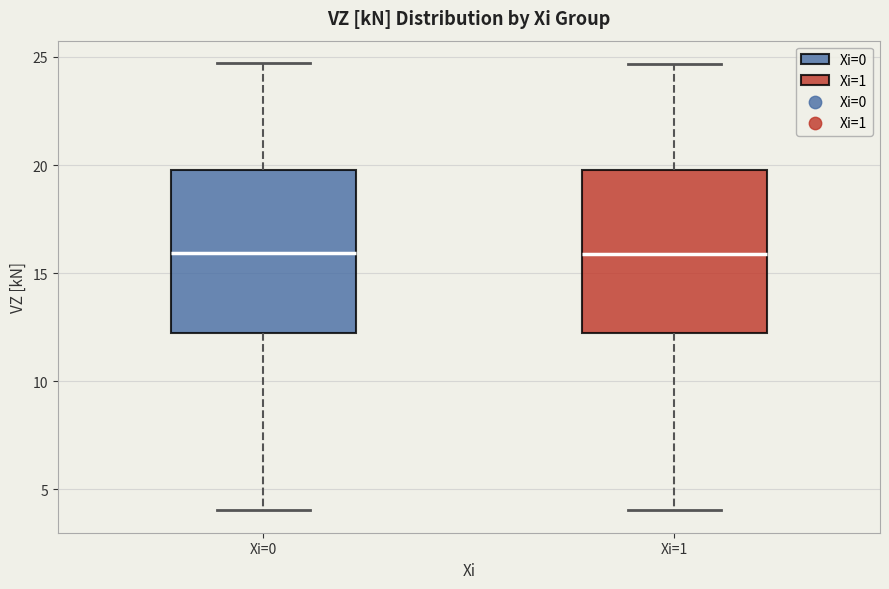

Reading left to right, transcribe this box plot: for each box, give where its median line is, the range the box spans, and where its two whiskers end, as read against the y-axis. The values are not printed on the chart, so give them approximately, as read against the axis.

Xi=0: median 16.0, box 12.0 to 20.0, whiskers 4.0 to 24.5
Xi=1: median 16.0, box 12.0 to 20.0, whiskers 4.0 to 24.5